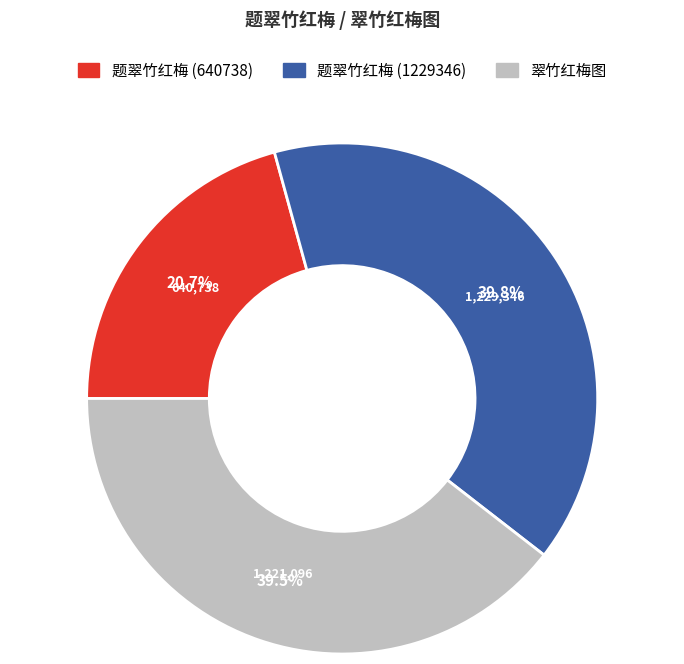

What is the smallest slice in the pie chart?

题翠竹红梅 (640738)